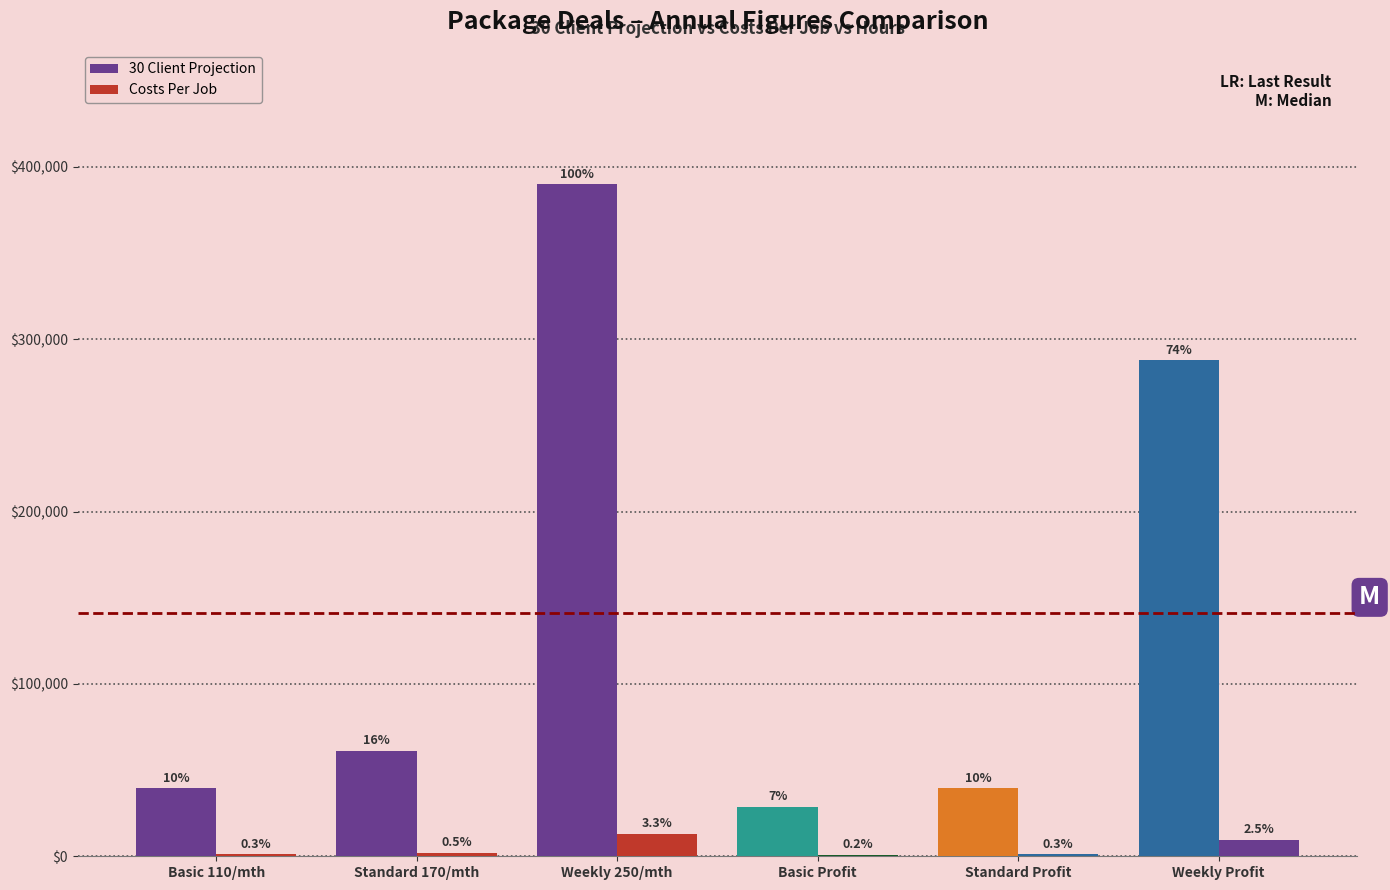

Which series has the largest total across all categories?

30 Client Projection